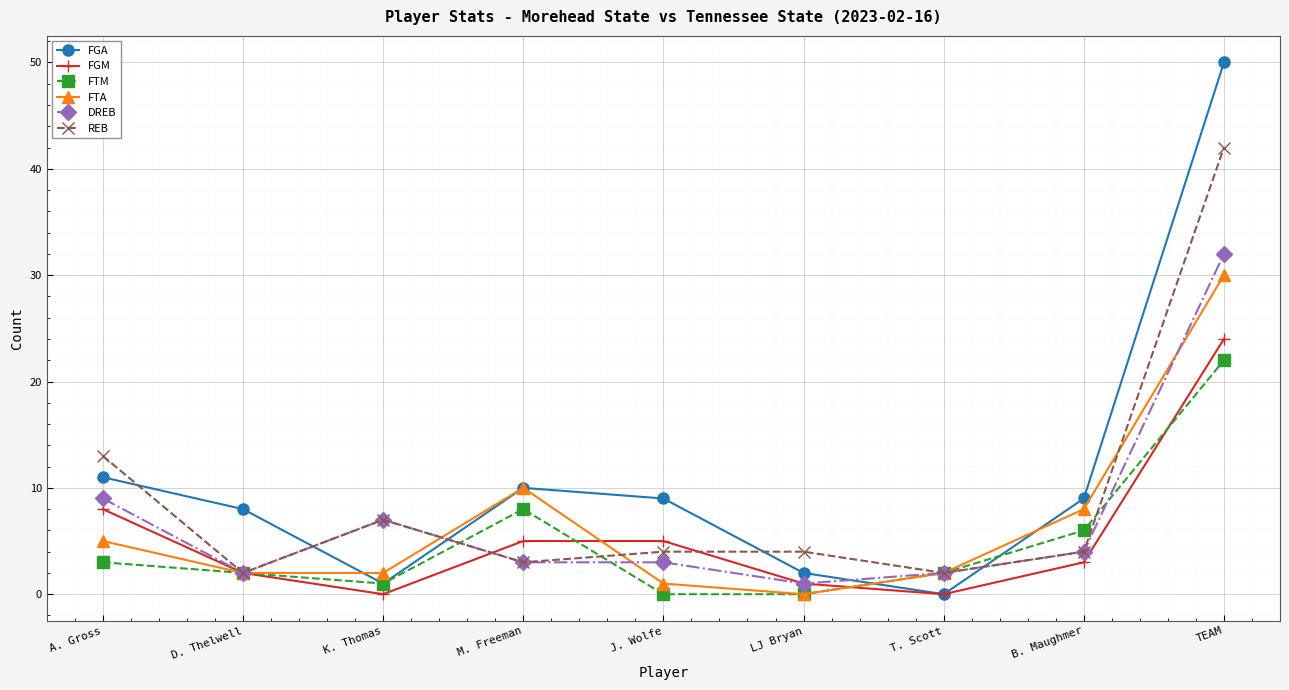

Reading left to right, list all the values displayed in this chart.

FGA: 11	8	1	10	9	2	0	9	50
FGM: 8	2	0	5	5	1	0	3	24
FTM: 3	2	1	8	0	0	2	6	22
FTA: 5	2	2	10	1	0	2	8	30
DREB: 9	2	7	3	3	1	2	4	32
REB: 13	2	7	3	4	4	2	4	42